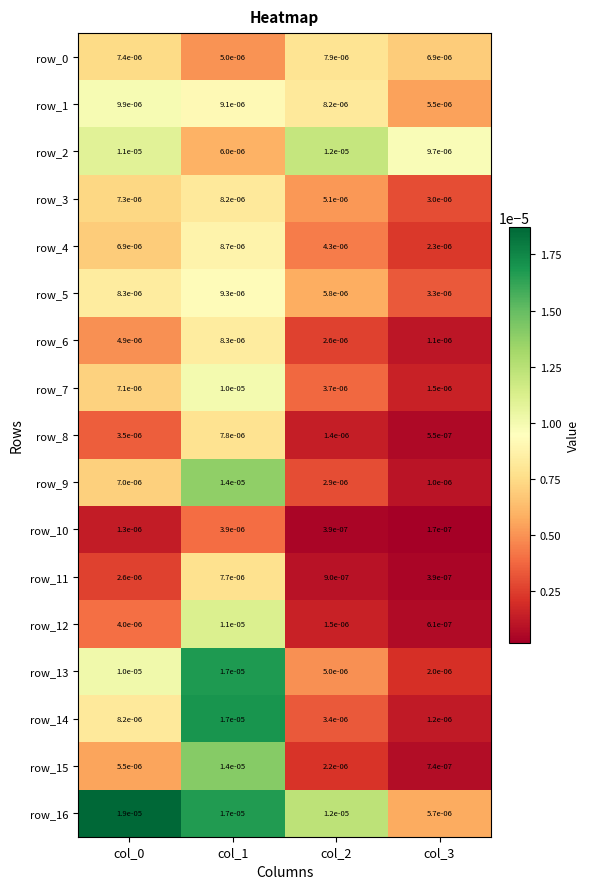

Is the value of row_3 at col_1 greater than the value of row_7 at col_0?

Yes